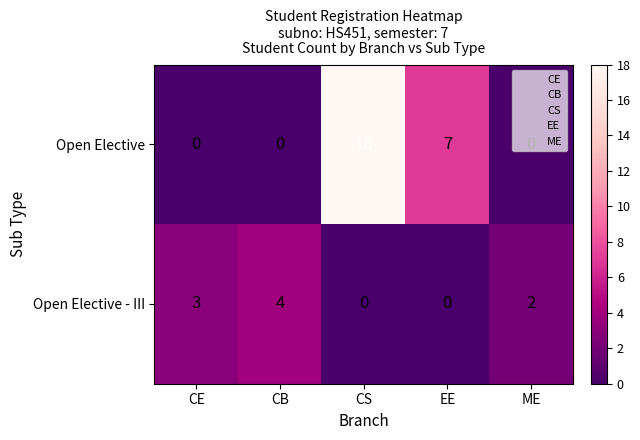

How many values in Open Elective - III are above zero?

3